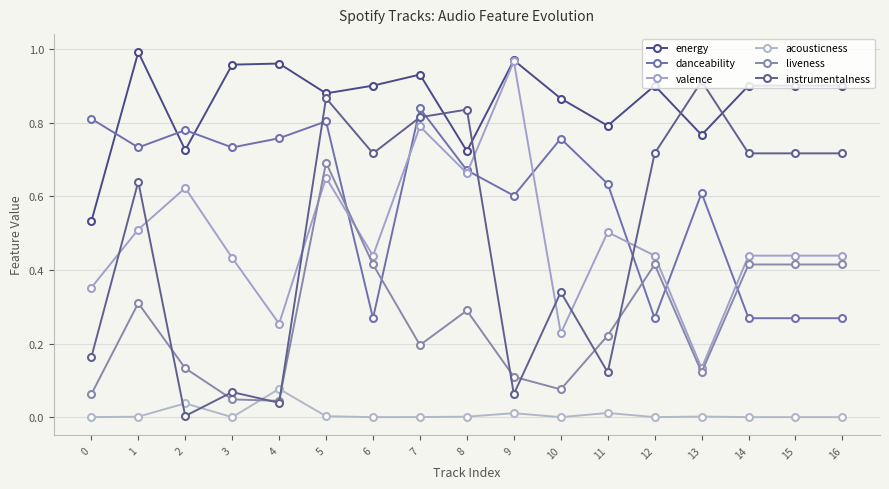

Is it true that liveness equals 0.4 at 12?

True